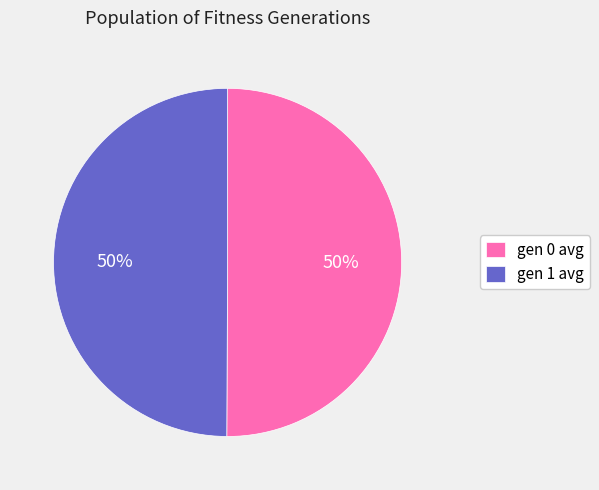

Approximately how many times larger is the value at gen 1 avg compared to gen 0 avg?

1.0